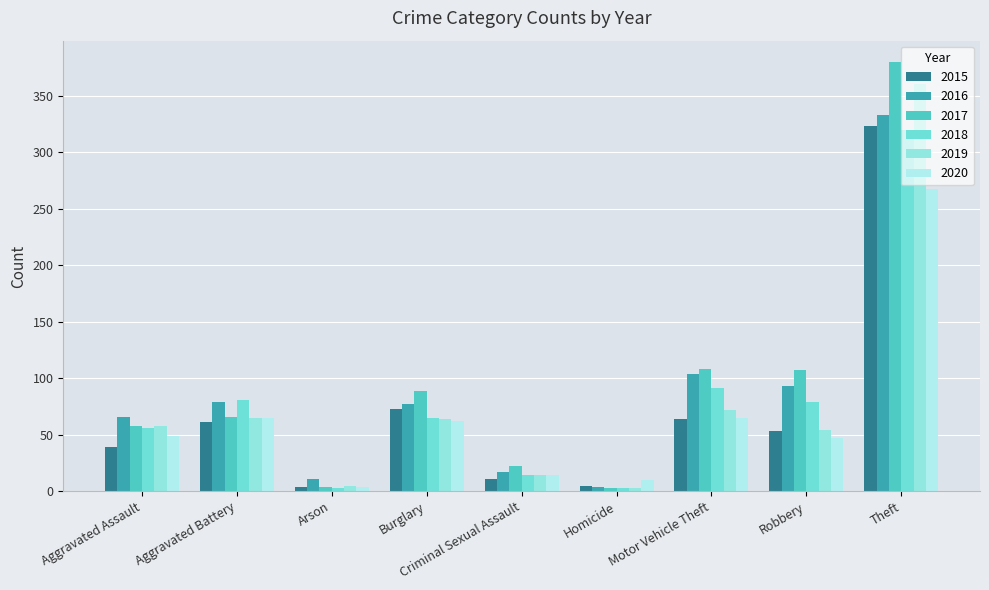

Reading left to right, transcribe all the data shown in this chart.

2015: Aggravated Assault=39	Aggravated Battery=61	Arson=4	Burglary=73	Criminal Sexual Assault=11	Homicide=5	Motor Vehicle Theft=64	Robbery=53	Theft=323
2016: Aggravated Assault=66	Aggravated Battery=79	Arson=11	Burglary=77	Criminal Sexual Assault=17	Homicide=4	Motor Vehicle Theft=104	Robbery=93	Theft=333
2017: Aggravated Assault=58	Aggravated Battery=66	Arson=4	Burglary=89	Criminal Sexual Assault=22	Homicide=3	Motor Vehicle Theft=108	Robbery=107	Theft=380
2018: Aggravated Assault=56	Aggravated Battery=81	Arson=3	Burglary=65	Criminal Sexual Assault=14	Homicide=3	Motor Vehicle Theft=91	Robbery=79	Theft=320
2019: Aggravated Assault=58	Aggravated Battery=65	Arson=5	Burglary=64	Criminal Sexual Assault=14	Homicide=3	Motor Vehicle Theft=72	Robbery=54	Theft=361
2020: Aggravated Assault=49	Aggravated Battery=65	Arson=4	Burglary=62	Criminal Sexual Assault=14	Homicide=10	Motor Vehicle Theft=65	Robbery=47	Theft=268